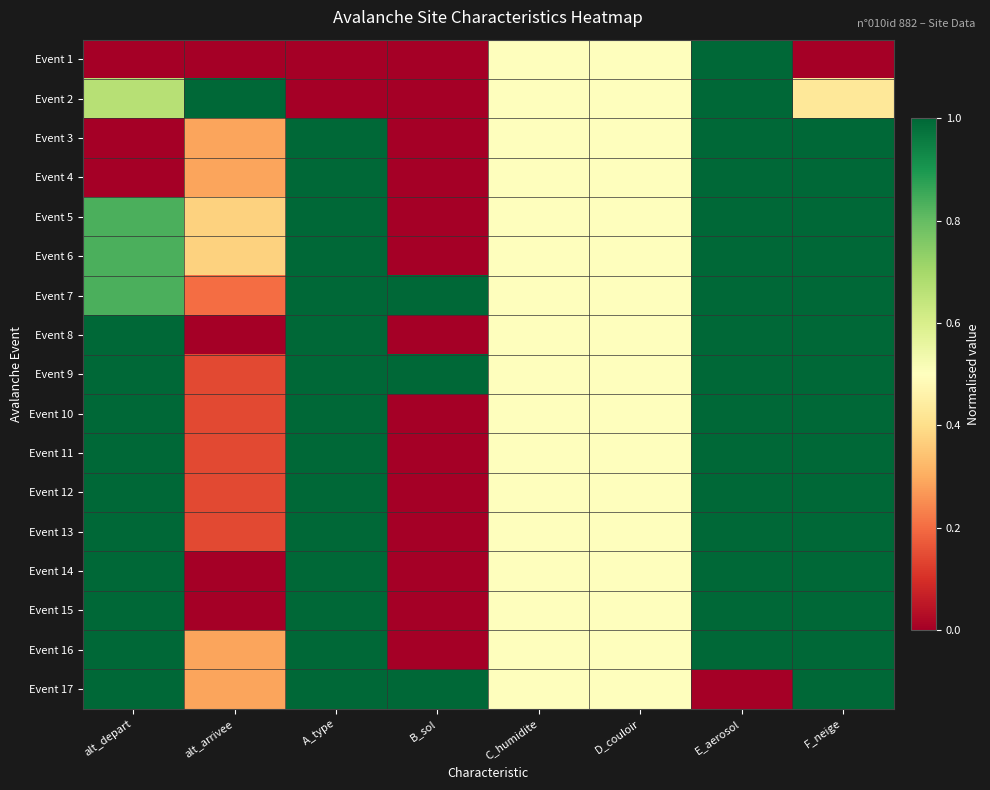

What is the total value across all series at D_couloir?

8.5